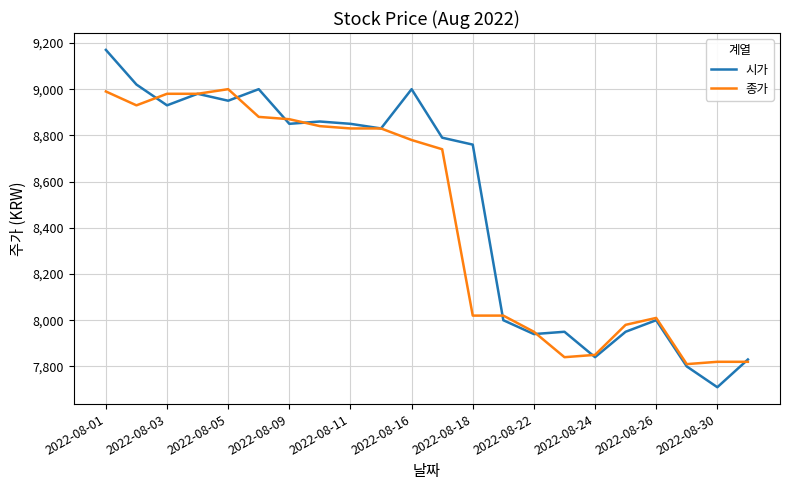

Which series has the largest total across all categories?

시가